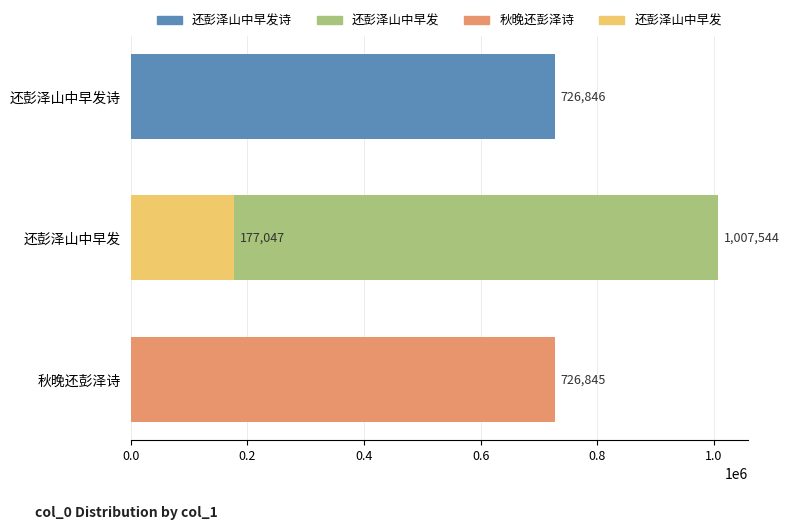

Approximately how many times larger is the value at 0.2 compared to 0.0?

1.4